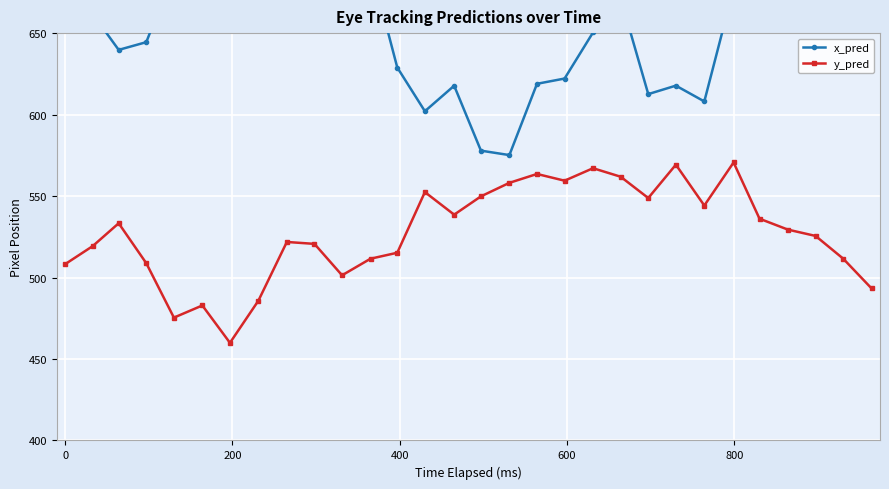

What is the value of the y_pred point at the 1st from the left?

508.2